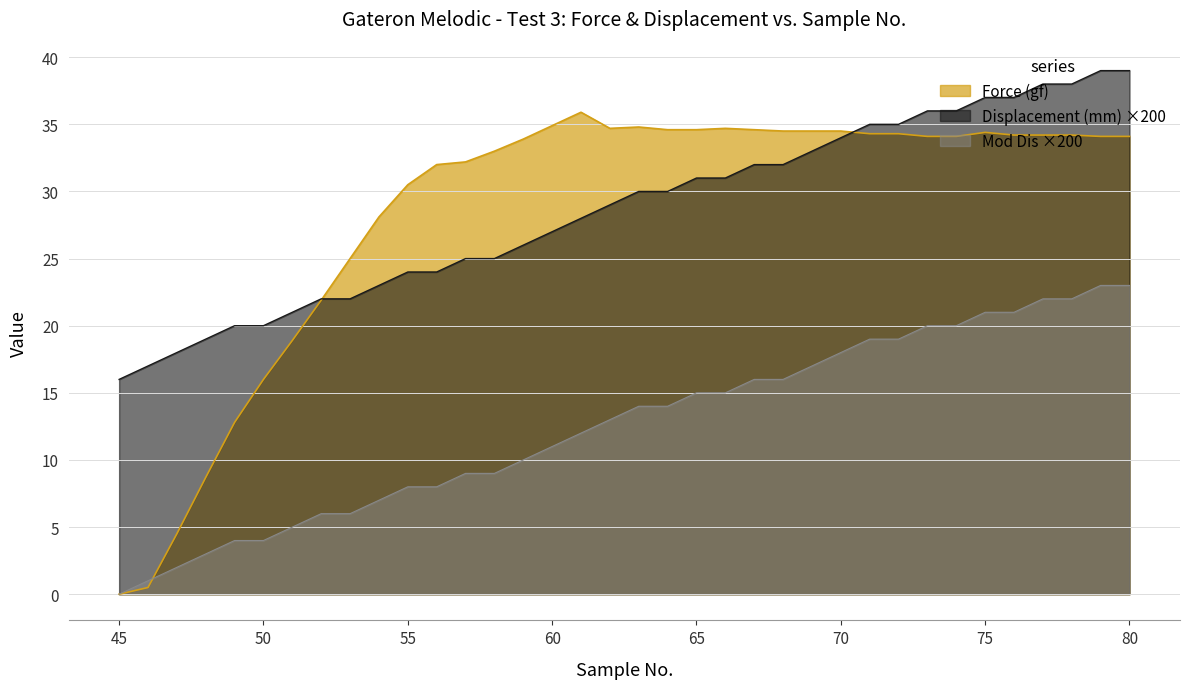

At 63, list the series in order from largest to smallest.

Force (gf), Displacement (mm), Mod Dis